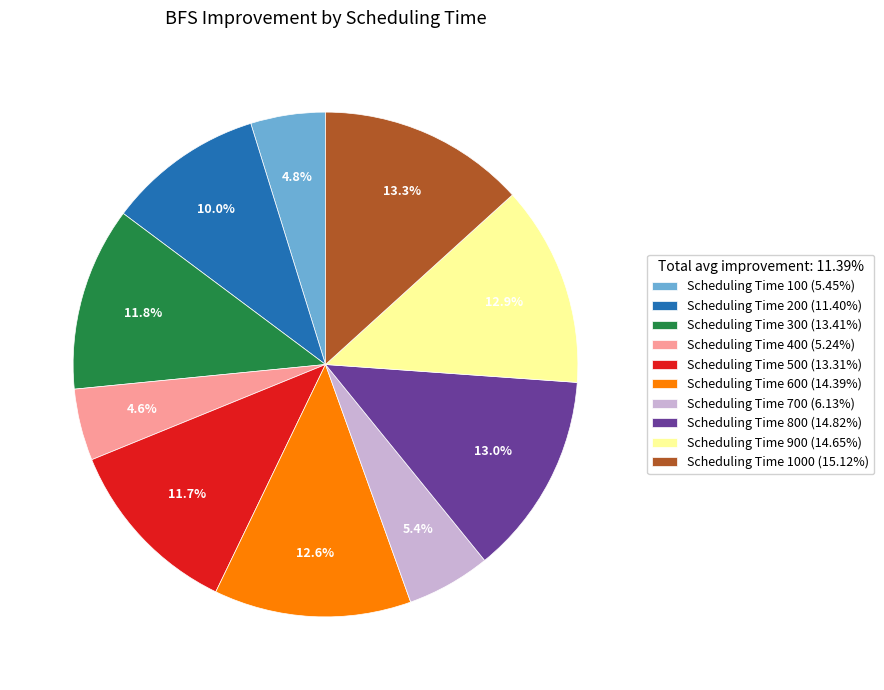

What is the ratio of the value at Scheduling Time 100 (5.45%) to the value at Scheduling Time 400 (5.24%)?

1.0